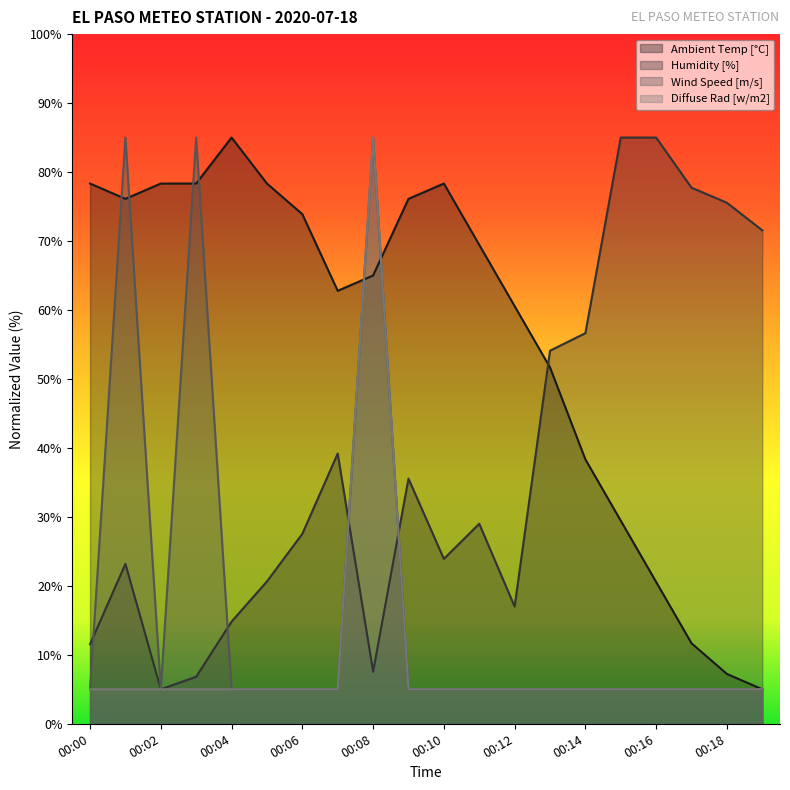

What is the difference between the Ambient Temp [°C] values at 00:12 and 00:09?

15.6